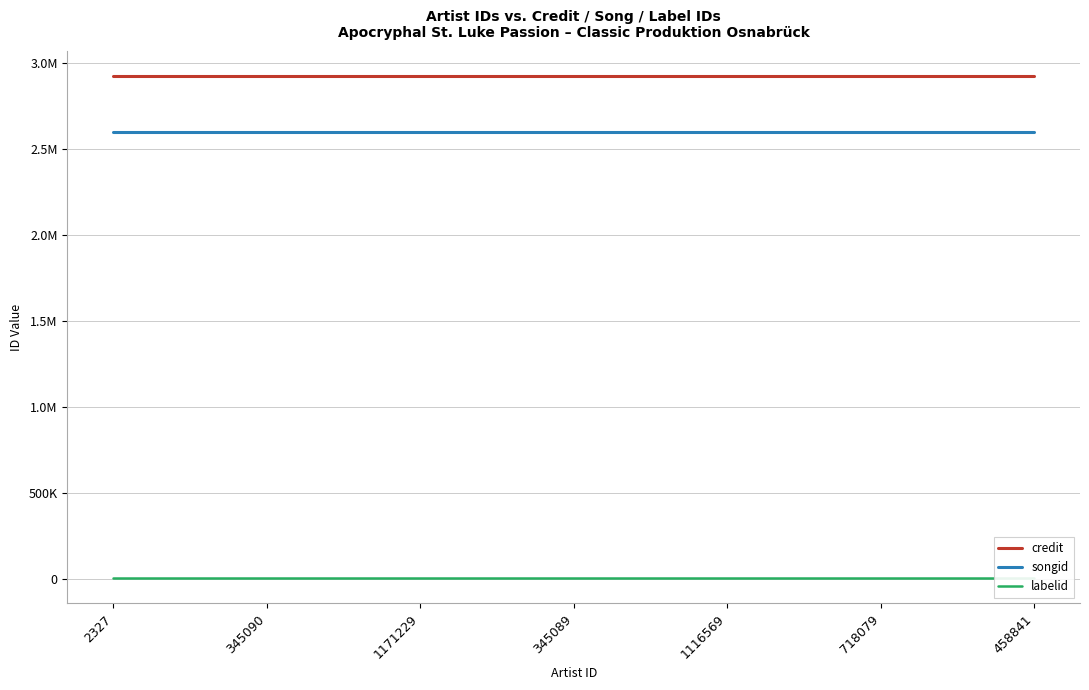

What is the approximate value of labelid at 345090?

1477